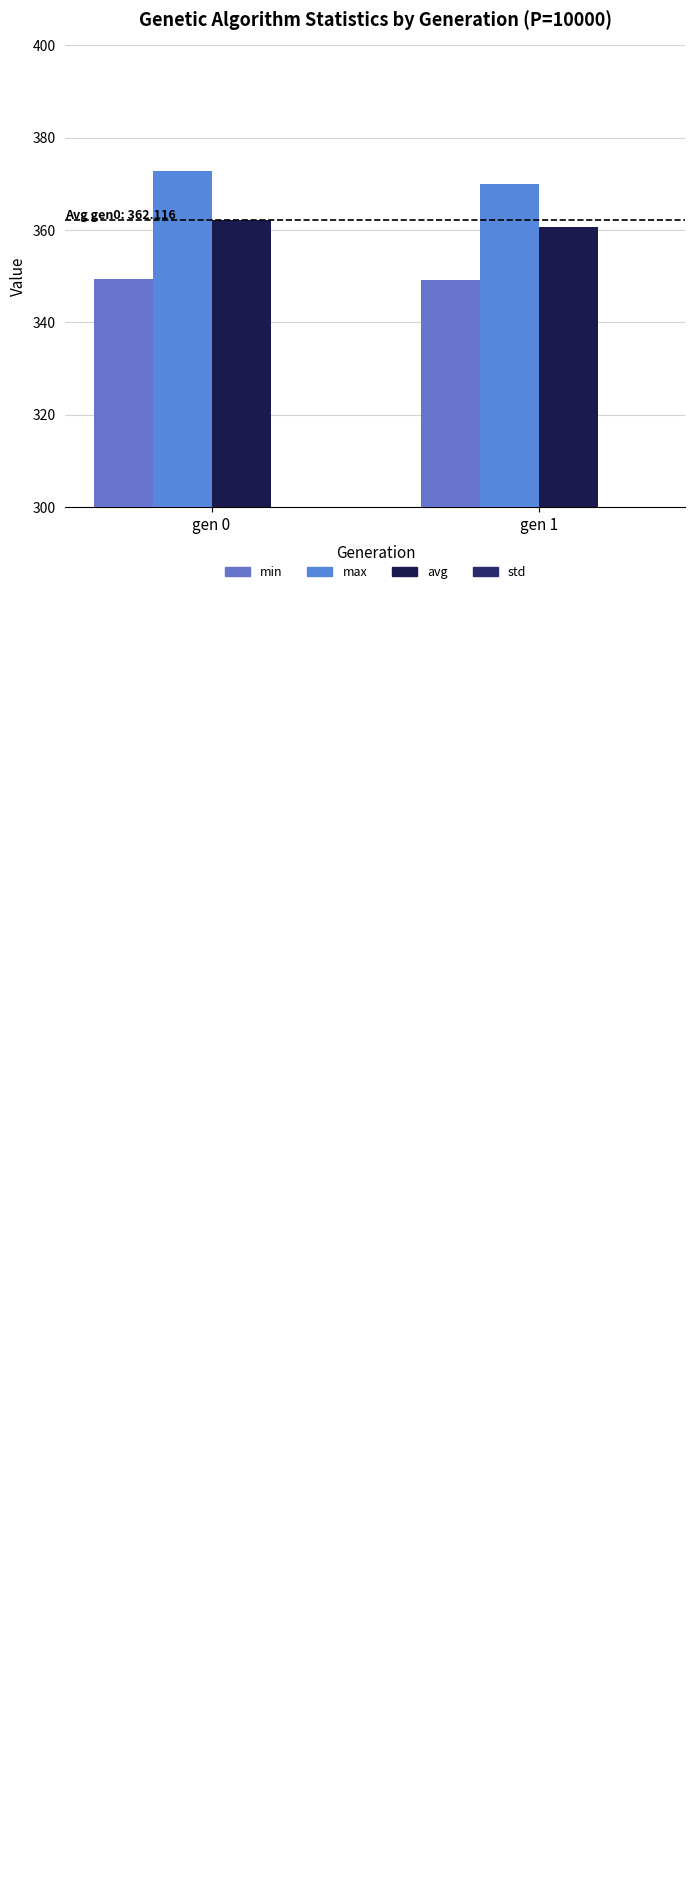

What is the sum of all avg values?

722.7